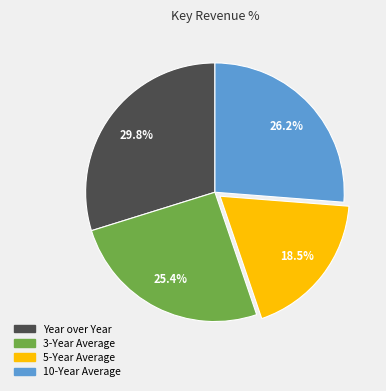

How many slices are in this pie chart?

4